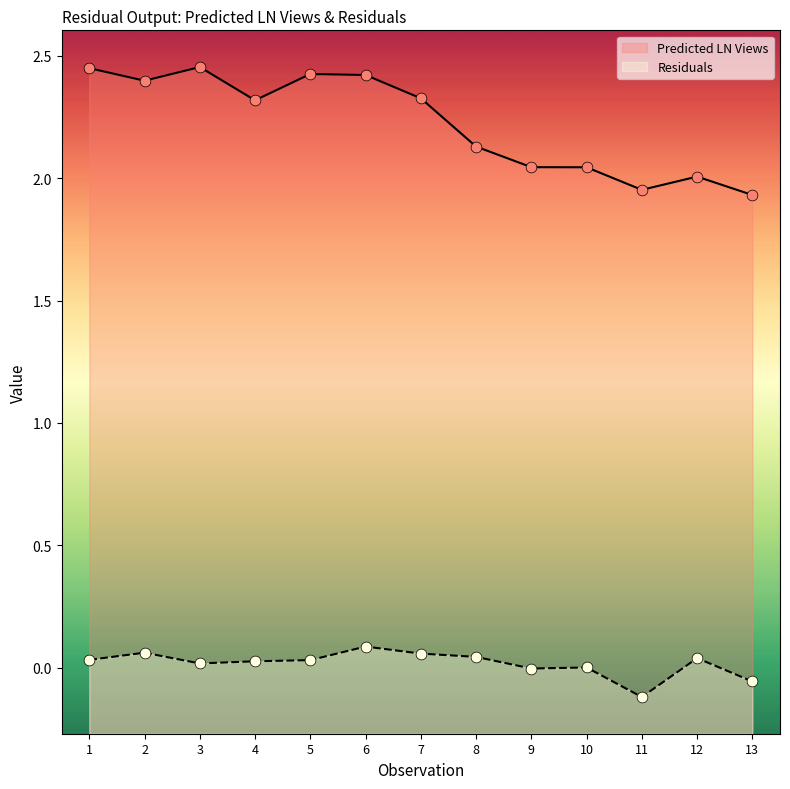

Which series has the largest Y range (max minus min)?

Predicted LN Views